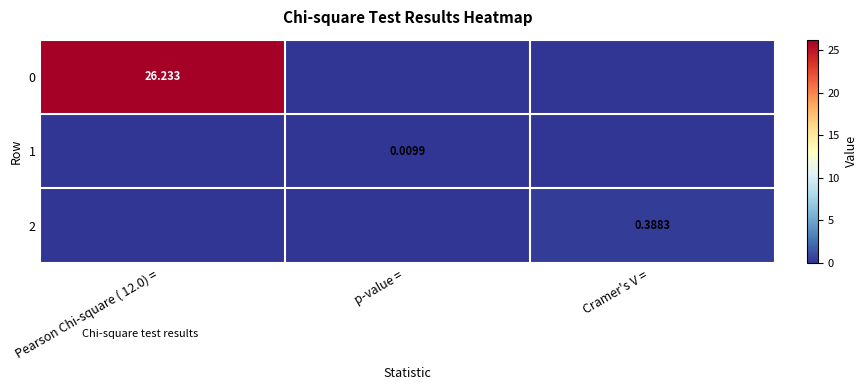

How many positive values does the 2 series have?

1